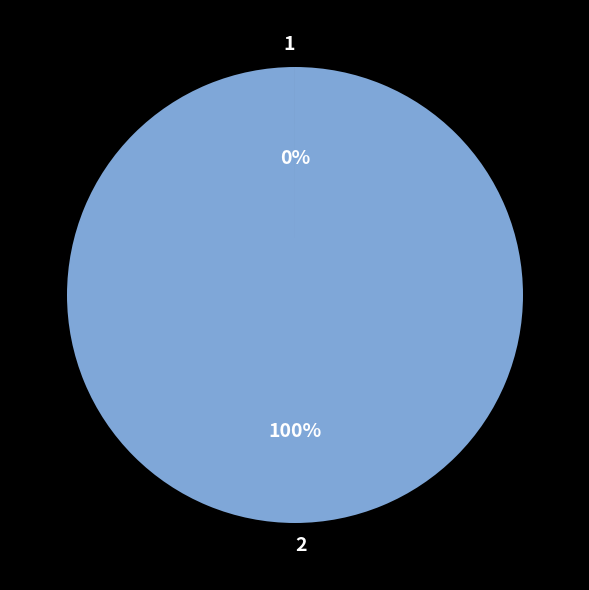

Which slice represents more than half of the pie?

2